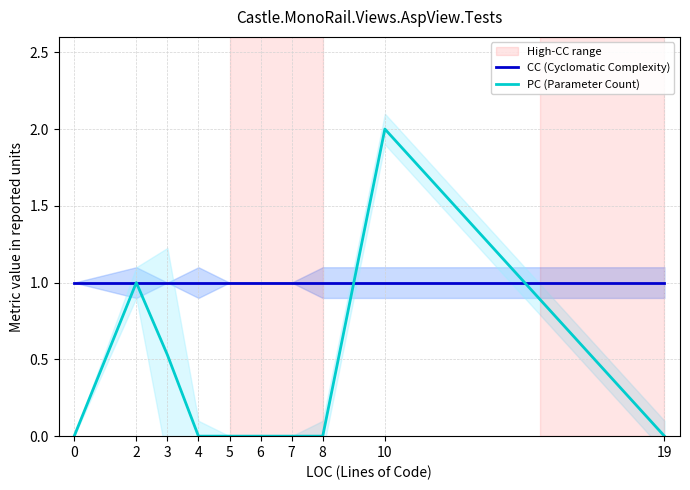

What is the difference between the highest and lowest values at 10?

1.0